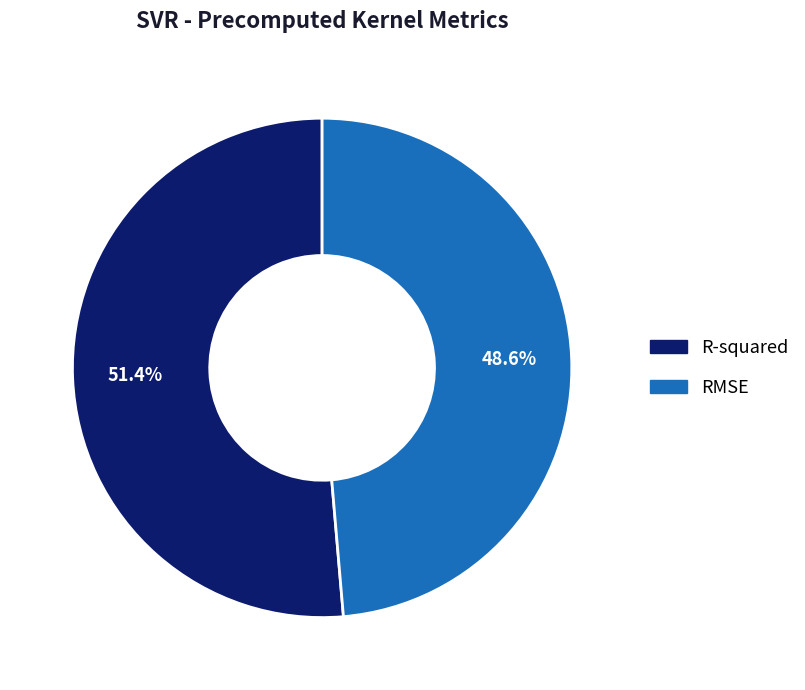

Which category has the smallest portion of the pie?

RMSE